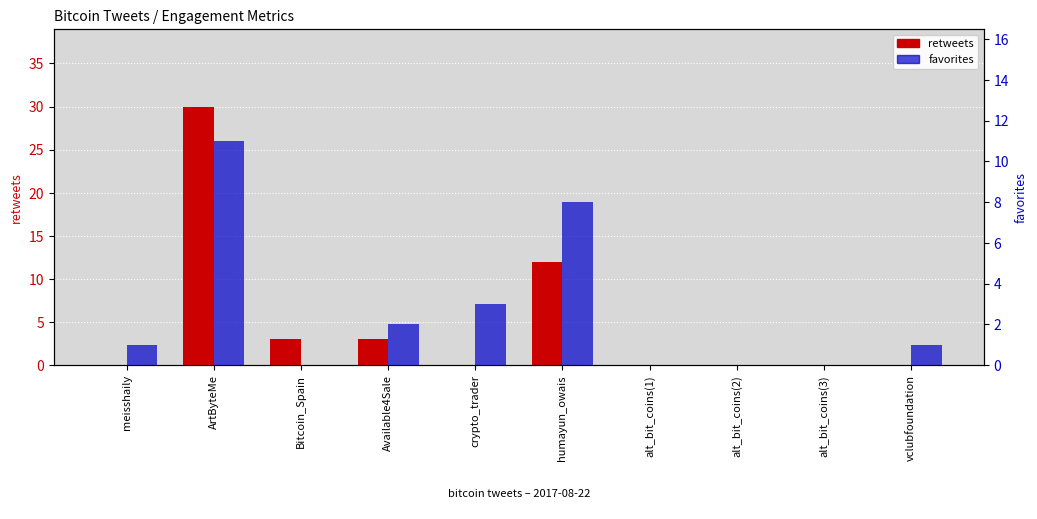

At which label is retweets closest to 15?

humayun_owais